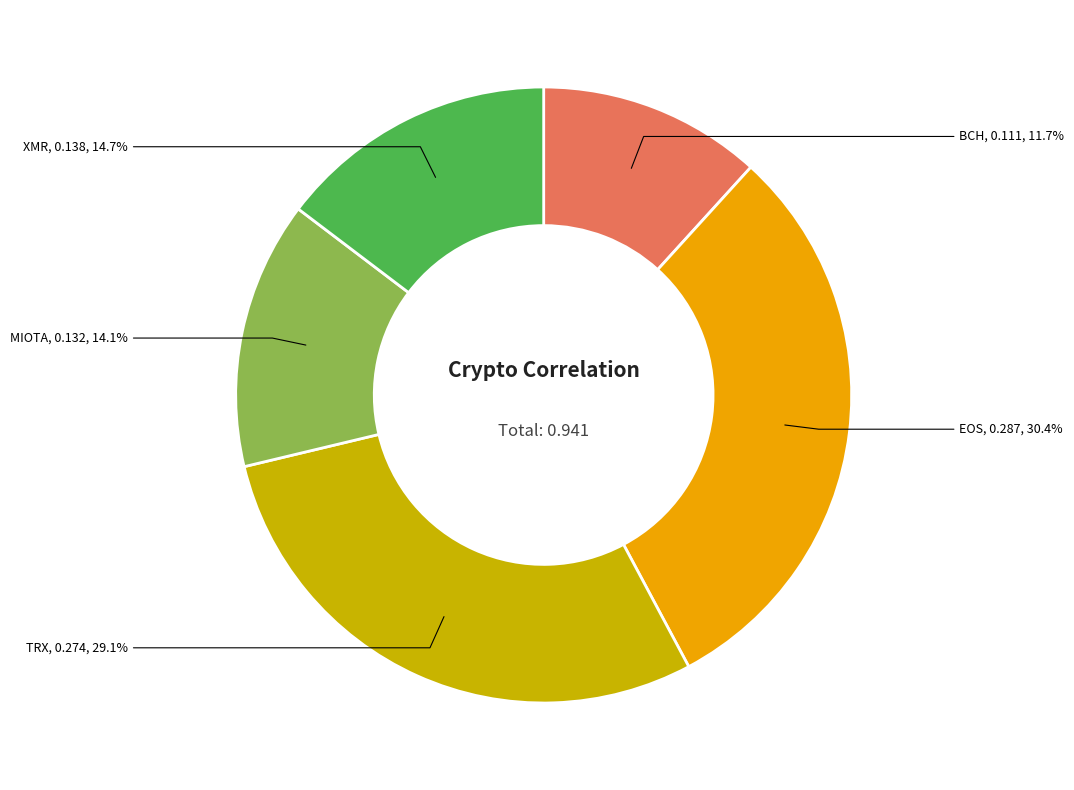

Is there any slice that represents more than half of the pie?

No